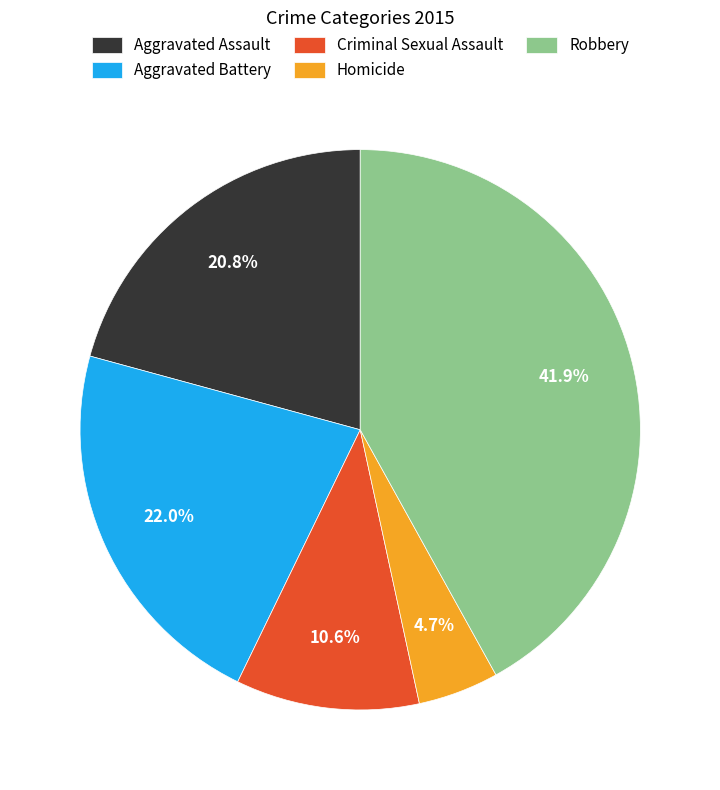

Is there a majority slice in this chart?

No